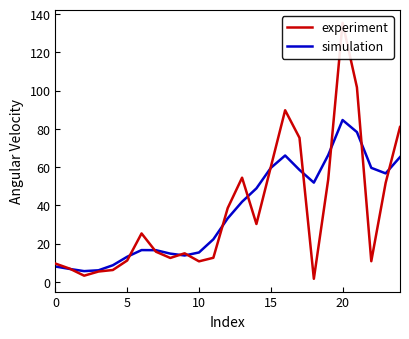

True or false: simulation has a value of 7.9 at 10.

False